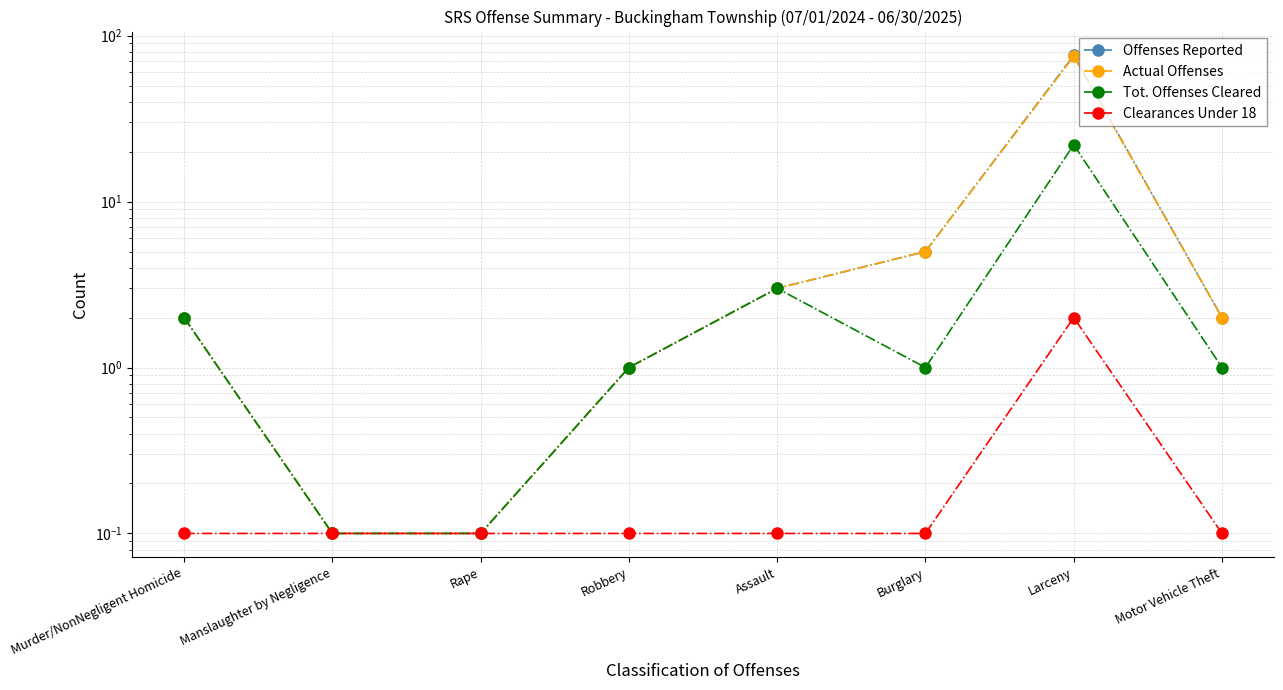

The Clearances Under 18 series shows 0.1 at Rape. True or false?

True